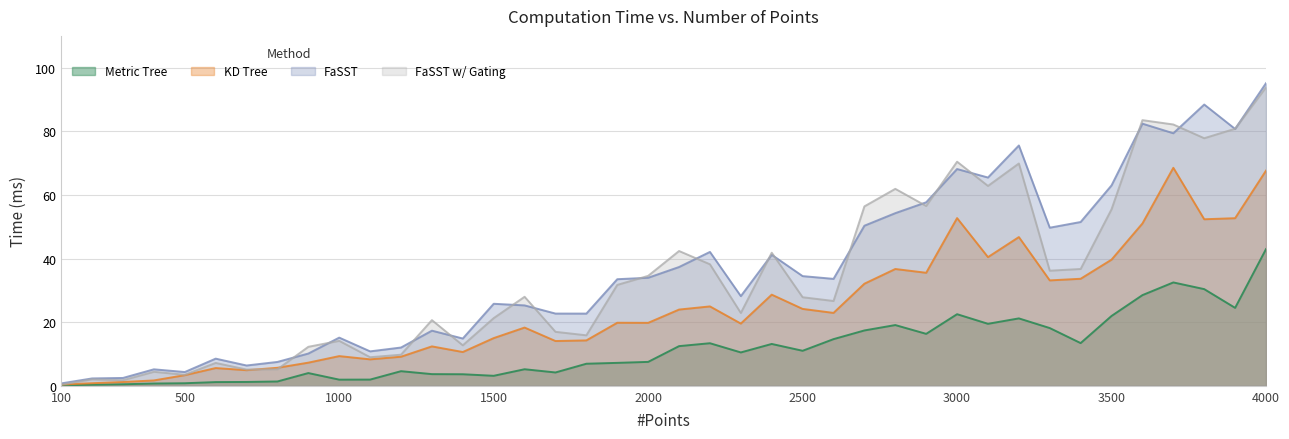

Rank the categories by FaSST w/ Gating value from lowest to highest.

100, 300, 200, 500, 400, 700, 800, 600, 1100, 1200, 900, 1400, 1000, 1800, 1700, 1300, 1500, 2300, 2600, 2500, 1600, 1900, 2000, 3300, 3400, 2200, 2400, 2100, 3500, 2700, 2900, 2800, 3100, 3200, 3000, 3800, 3900, 3700, 3600, 4000